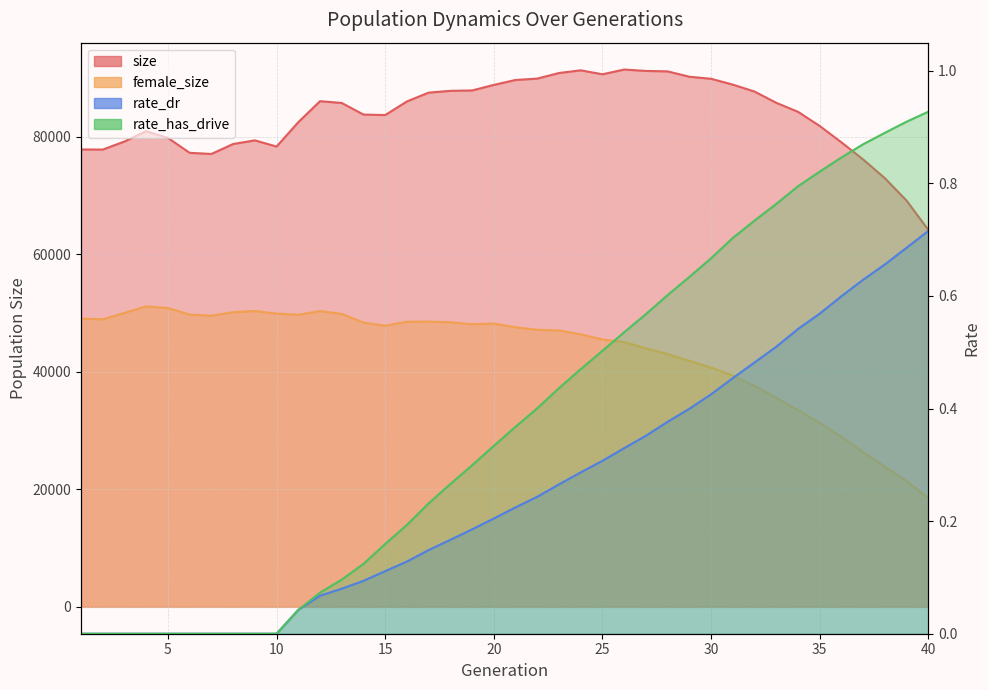

True or false: rate_has_drive and size cross at least once.

False